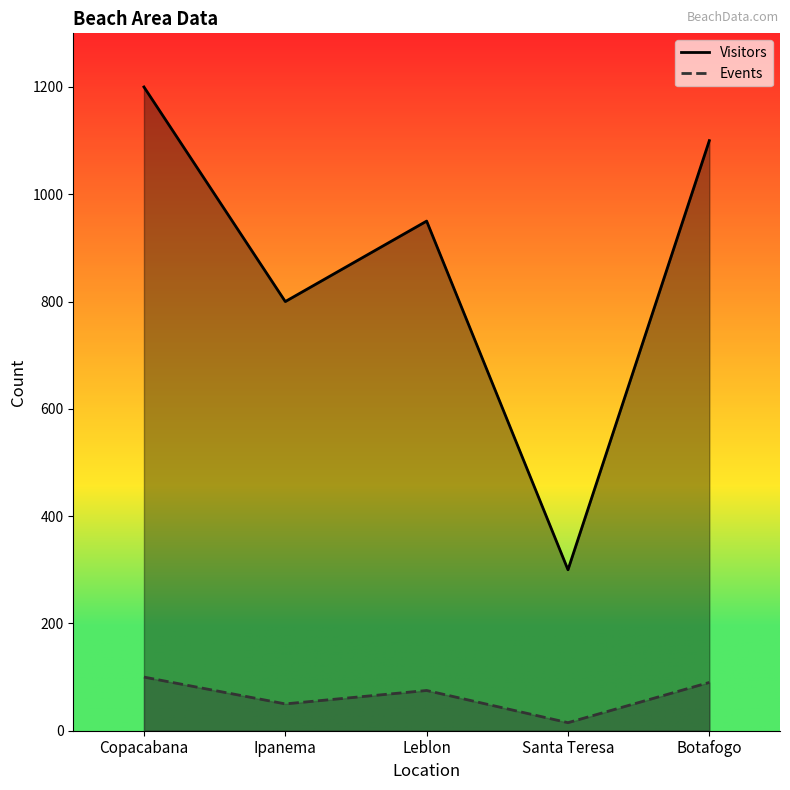

Reading left to right, what are all the values shown in this chart?

Visitors: 1200	800	950	300	1100
Events: 100	50	75	15	90